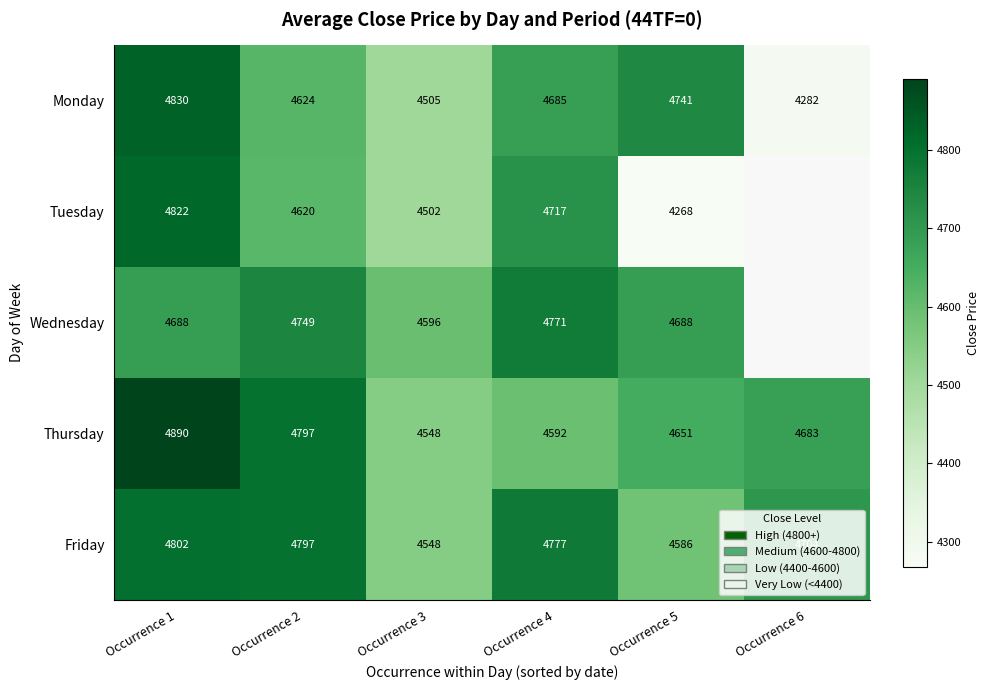

Is the value of Wednesday at Occurrence 1 greater than the value of Tuesday at Occurrence 5?

Yes